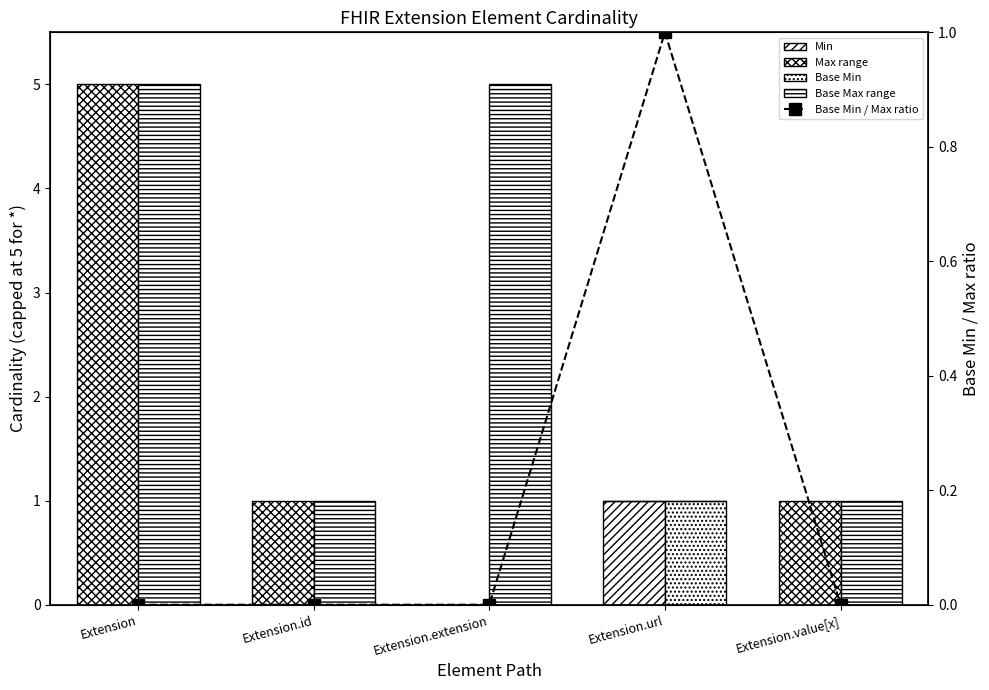

What is the sum of the Base Min values at Extension.id and Extension.url?

1